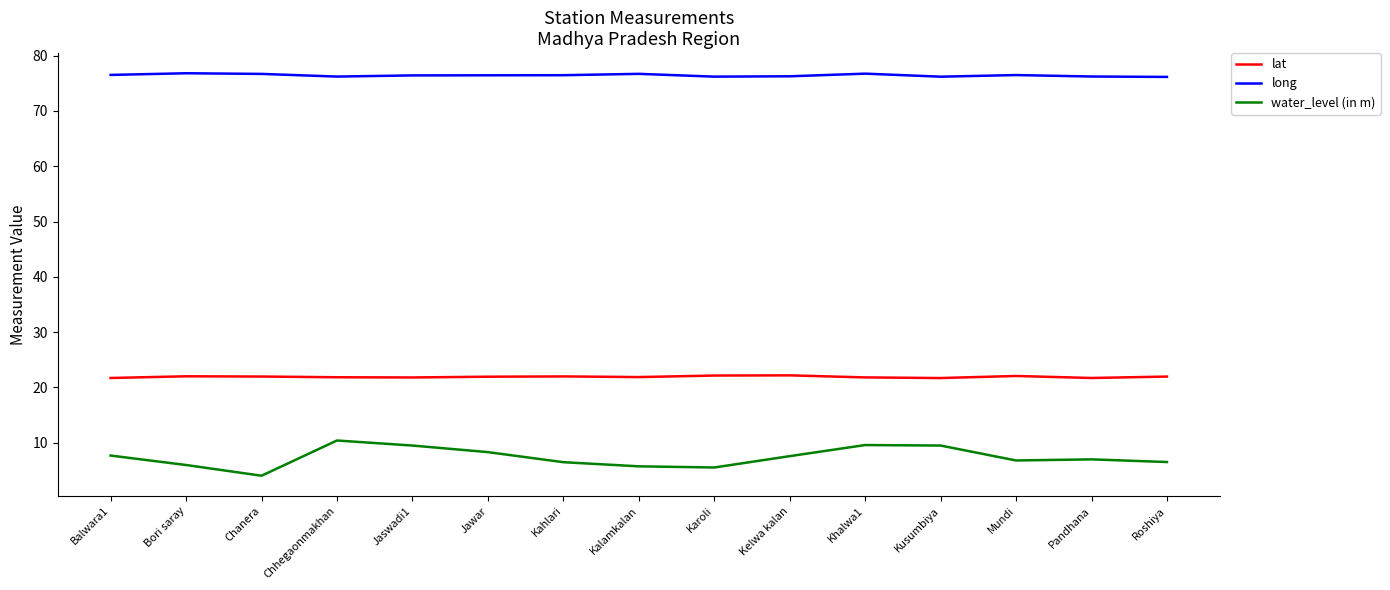

List the series in order of their peak value, lowest first.

water_level (in m), lat, long